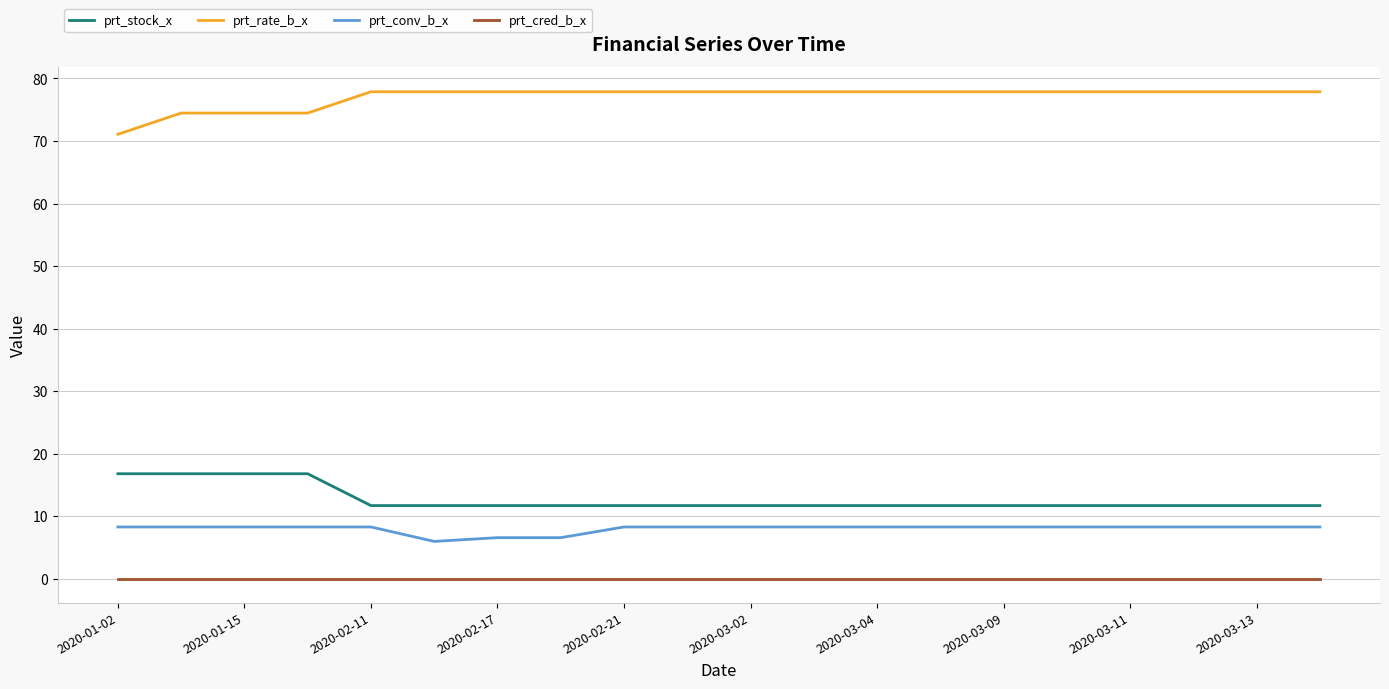

What is the sum of all prt_rate_b_x values?

1540.4